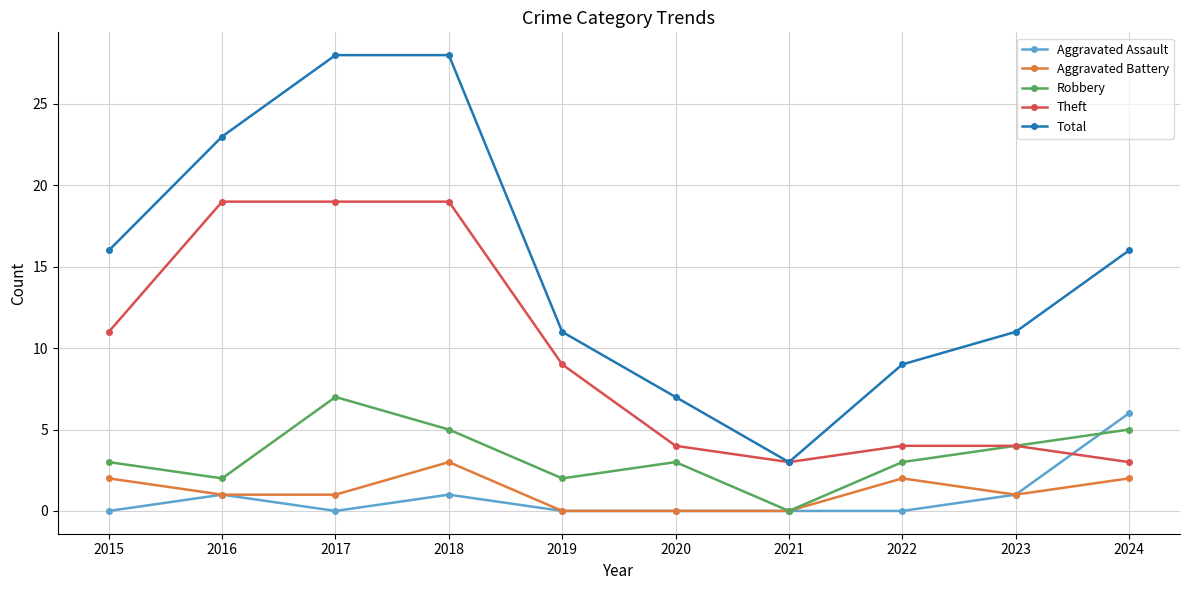

Between 2017 and 2024, which series saw the biggest shift?

Theft